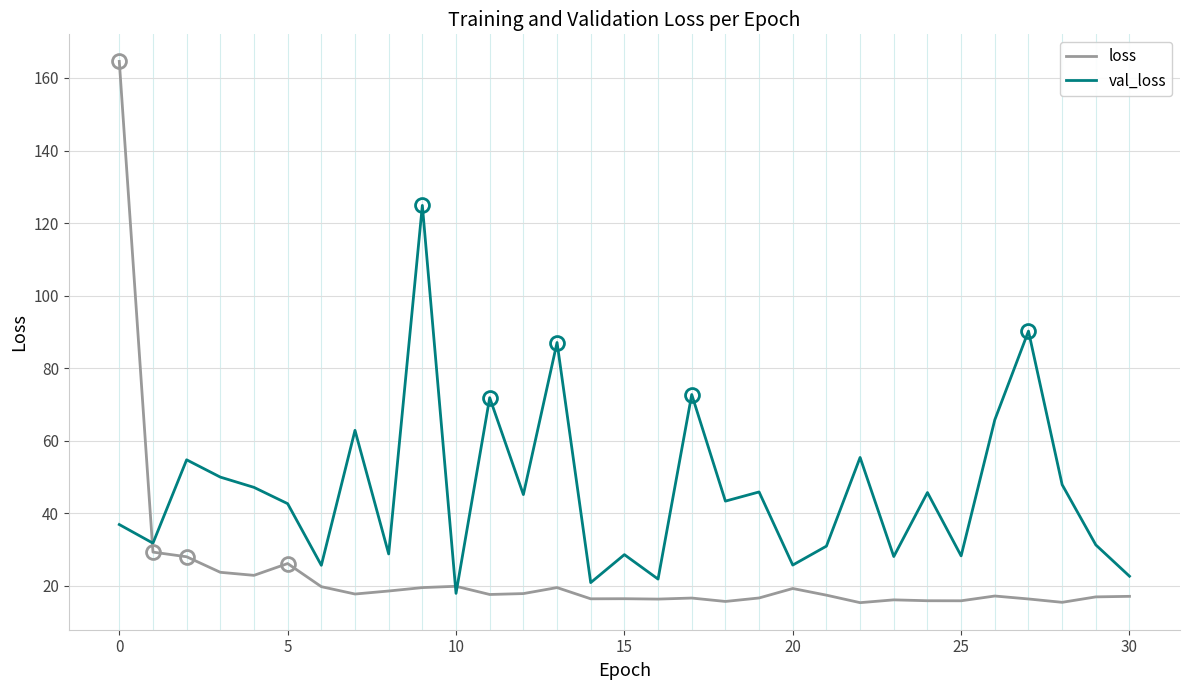

List the series in order of their peak value, lowest first.

val_loss, loss